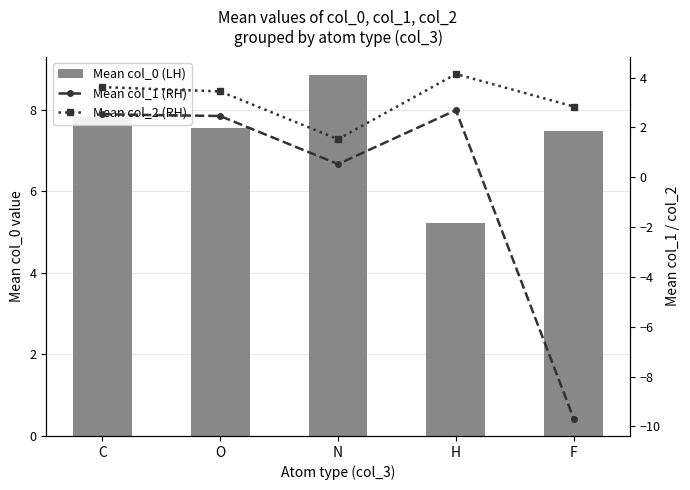

How many data points does each series have?

5